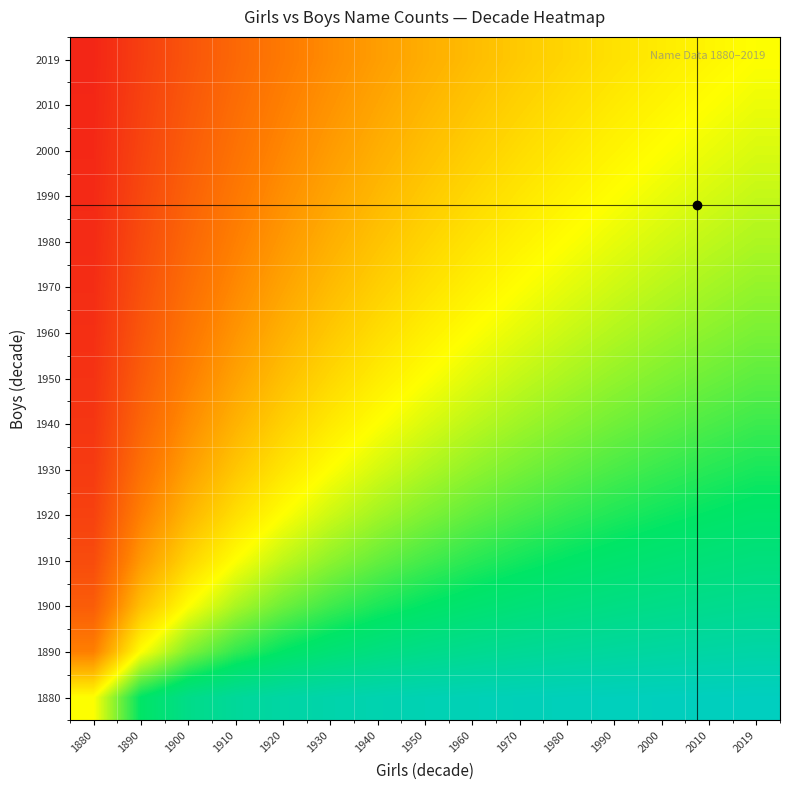

Reading right to left, list all the values displayed in this chart.

1880: 2019=1.0	2010=1.0	2000=1.0	1990=1.0	1980=1.0	1970=0.9	1960=0.9	1950=0.9	1940=0.9	1930=0.9	1920=0.9	1910=0.9	1900=0.8	1890=0.8	1880=0.5
1890: 2019=0.9	2010=0.9	2000=0.9	1990=0.9	1980=0.9	1970=0.9	1960=0.8	1950=0.8	1940=0.8	1930=0.8	1920=0.8	1910=0.7	1900=0.6	1890=0.5	1880=0.2
1900: 2019=0.9	2010=0.8	2000=0.8	1990=0.8	1980=0.8	1970=0.8	1960=0.8	1950=0.8	1940=0.7	1930=0.7	1920=0.6	1910=0.6	1900=0.5	1890=0.4	1880=0.2
1910: 2019=0.8	2010=0.8	2000=0.8	1990=0.8	1980=0.8	1970=0.7	1960=0.7	1950=0.7	1940=0.7	1930=0.6	1920=0.6	1910=0.5	1900=0.4	1890=0.3	1880=0.1
1920: 2019=0.8	2010=0.8	2000=0.7	1990=0.7	1980=0.7	1970=0.7	1960=0.7	1950=0.6	1940=0.6	1930=0.6	1920=0.5	1910=0.4	1900=0.4	1890=0.2	1880=0.1
1930: 2019=0.7	2010=0.7	2000=0.7	1990=0.7	1980=0.7	1970=0.6	1960=0.6	1950=0.6	1940=0.5	1930=0.5	1920=0.5	1910=0.4	1900=0.3	1890=0.2	1880=0.1
1940: 2019=0.7	2010=0.7	2000=0.7	1990=0.6	1980=0.6	1970=0.6	1960=0.6	1950=0.5	1940=0.5	1930=0.5	1920=0.4	1910=0.3	1900=0.3	1890=0.2	1880=0.1
1950: 2019=0.7	2010=0.6	2000=0.6	1990=0.6	1980=0.6	1970=0.6	1960=0.5	1950=0.5	1940=0.5	1930=0.4	1920=0.4	1910=0.3	1900=0.2	1890=0.2	1880=0.1
1960: 2019=0.6	2010=0.6	2000=0.6	1990=0.6	1980=0.6	1970=0.5	1960=0.5	1950=0.5	1940=0.4	1930=0.4	1920=0.3	1910=0.3	1900=0.2	1890=0.1	1880=0.1
1970: 2019=0.6	2010=0.6	2000=0.6	1990=0.5	1980=0.5	1970=0.5	1960=0.5	1950=0.4	1940=0.4	1930=0.4	1920=0.3	1910=0.3	1900=0.2	1890=0.1	1880=0.1
1980: 2019=0.6	2010=0.6	2000=0.5	1990=0.5	1980=0.5	1970=0.5	1960=0.4	1950=0.4	1940=0.4	1930=0.3	1920=0.3	1910=0.2	1900=0.2	1890=0.1	1880=0.0
1990: 2019=0.6	2010=0.5	2000=0.5	1990=0.5	1980=0.5	1970=0.5	1960=0.4	1950=0.4	1940=0.4	1930=0.3	1920=0.3	1910=0.2	1900=0.2	1890=0.1	1880=0.0
2000: 2019=0.5	2010=0.5	2000=0.5	1990=0.5	1980=0.5	1970=0.4	1960=0.4	1950=0.4	1940=0.3	1930=0.3	1920=0.3	1910=0.2	1900=0.2	1890=0.1	1880=0.0
2010: 2019=0.5	2010=0.5	2000=0.5	1990=0.5	1980=0.4	1970=0.4	1960=0.4	1950=0.4	1940=0.3	1930=0.3	1920=0.2	1910=0.2	1900=0.2	1890=0.1	1880=0.0
2019: 2019=0.5	2010=0.5	2000=0.5	1990=0.4	1980=0.4	1970=0.4	1960=0.4	1950=0.3	1940=0.3	1930=0.3	1920=0.2	1910=0.2	1900=0.1	1890=0.1	1880=0.0